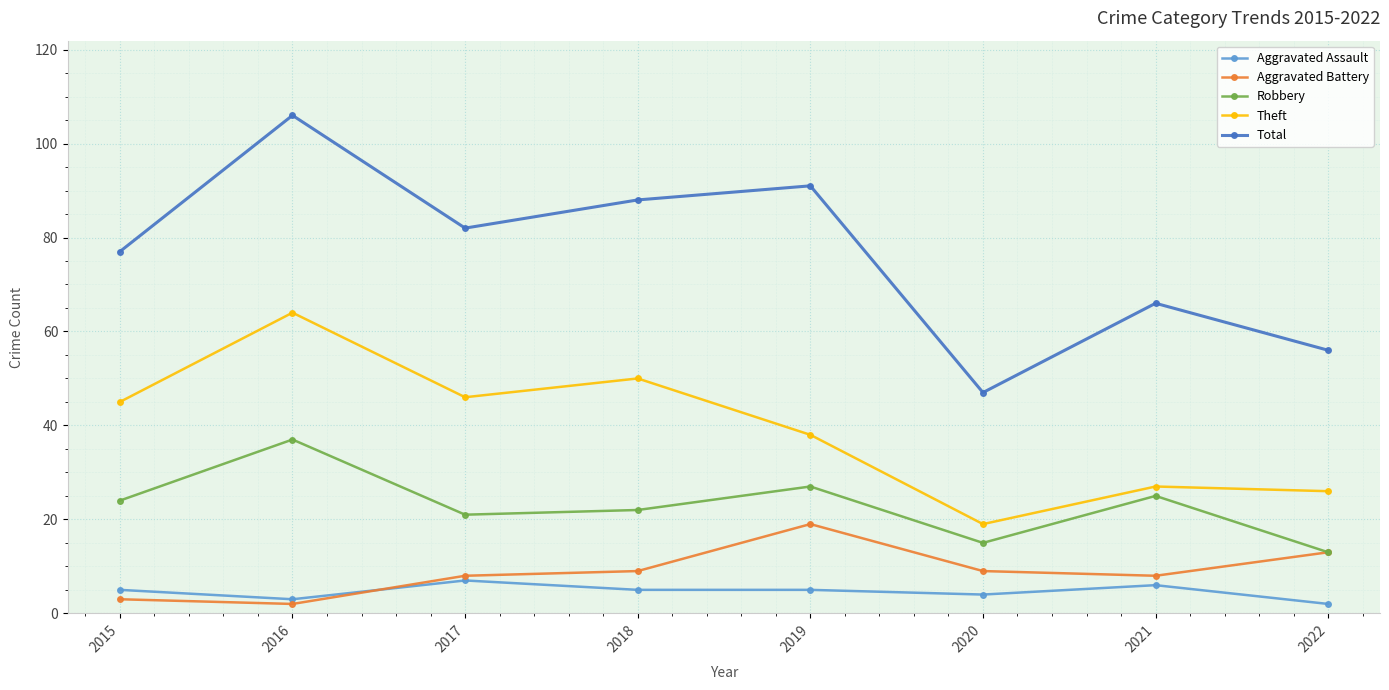

The Total series shows 82 at 2017. True or false?

True